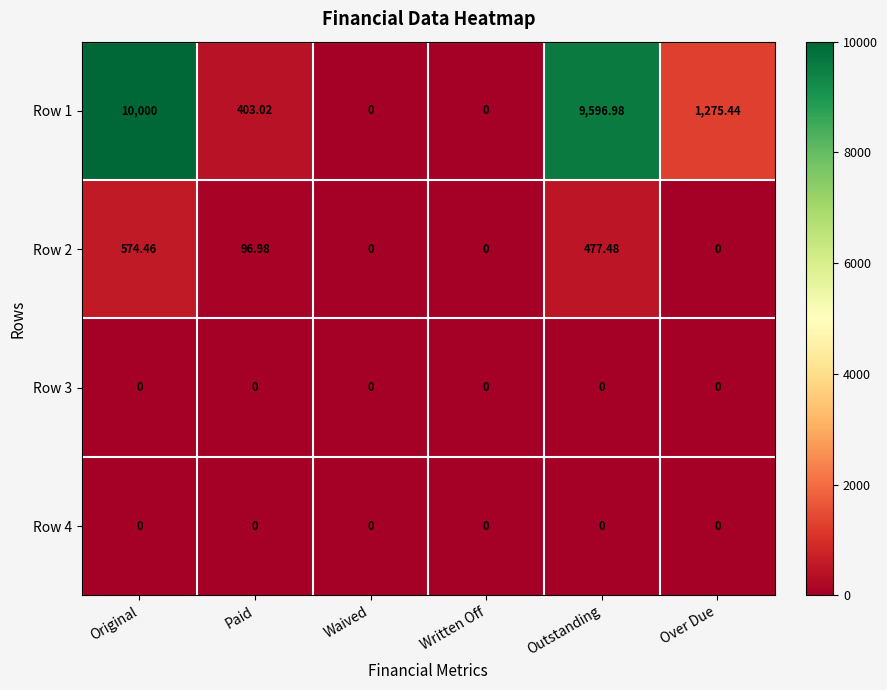

Which series has the largest range (max minus min)?

Row 1